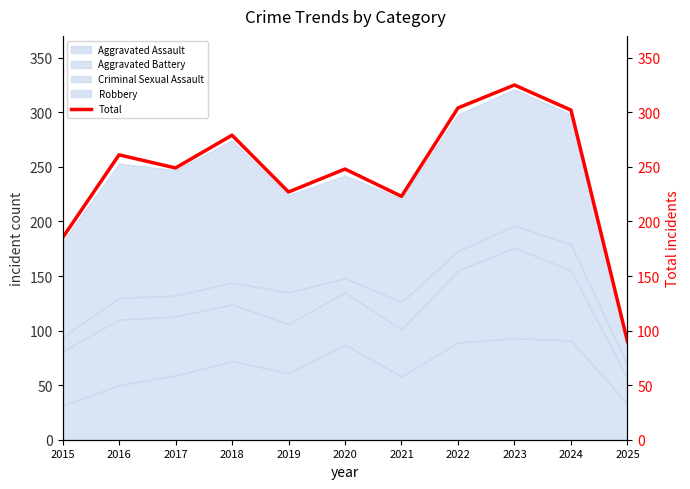

What is the smallest value displayed?

90